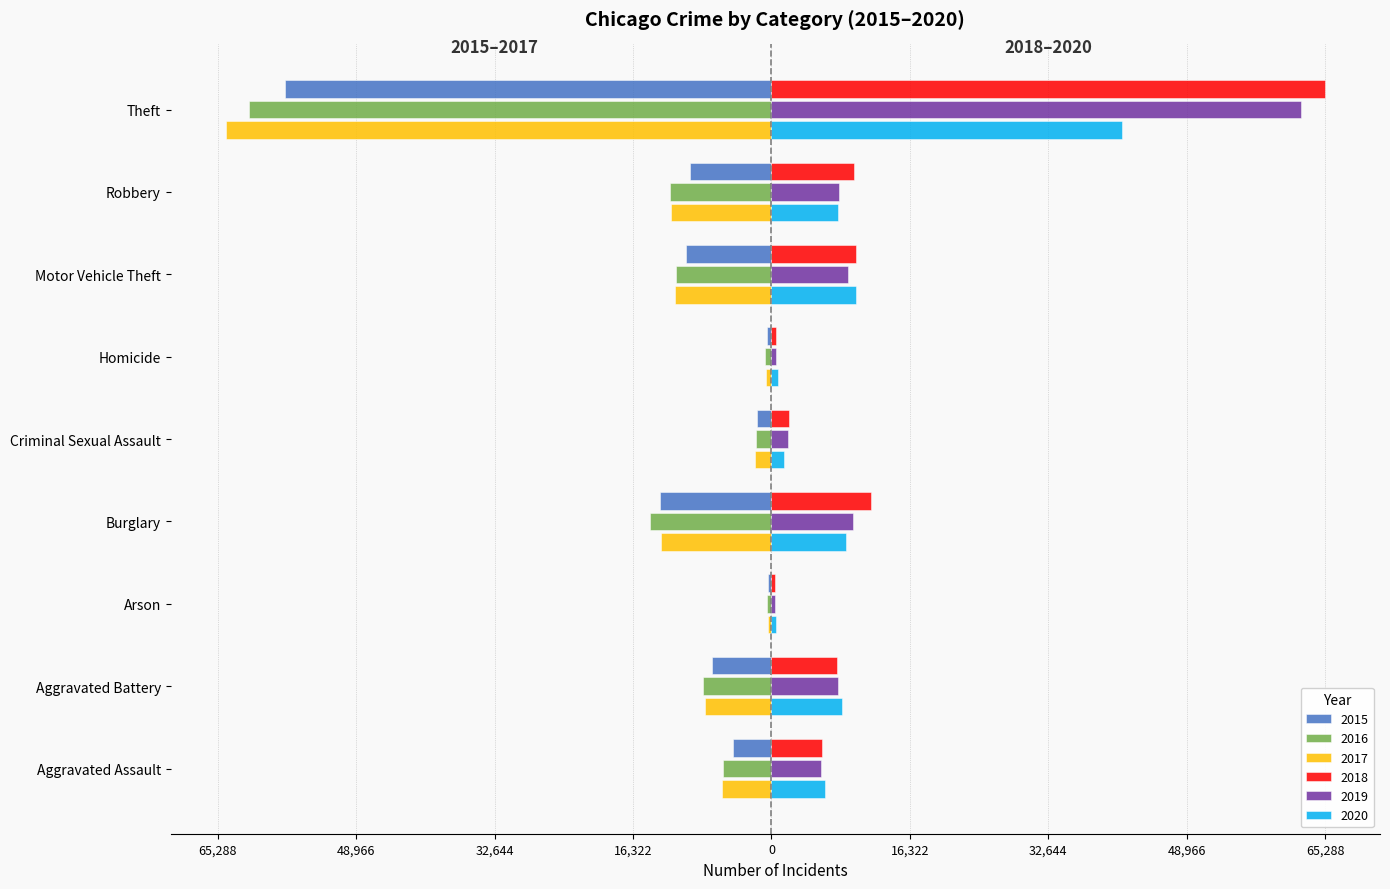

What are all the series names shown in the legend?

2015, 2016, 2017, 2018, 2019, 2020